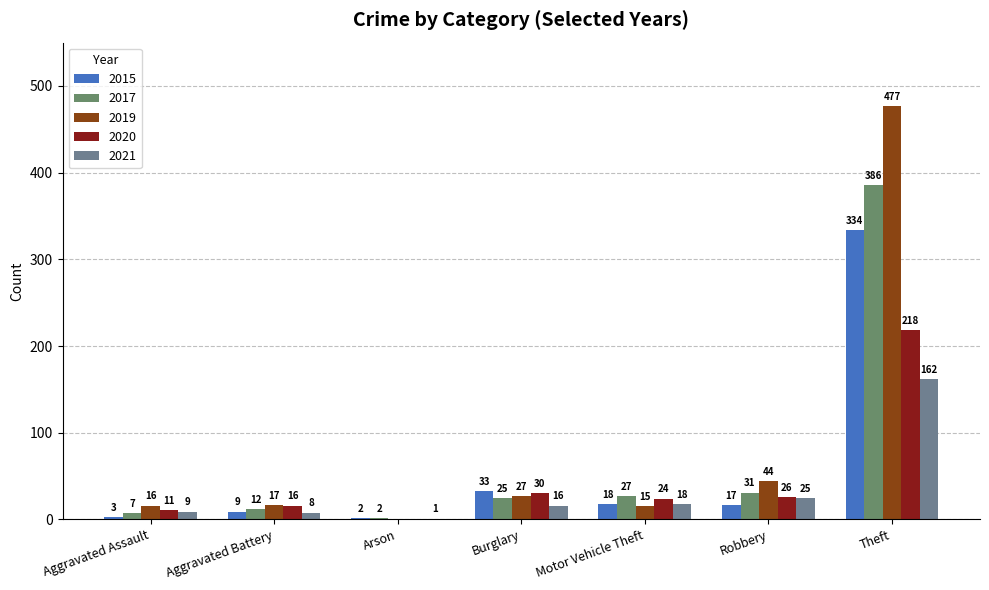

Are the bars horizontal?

No